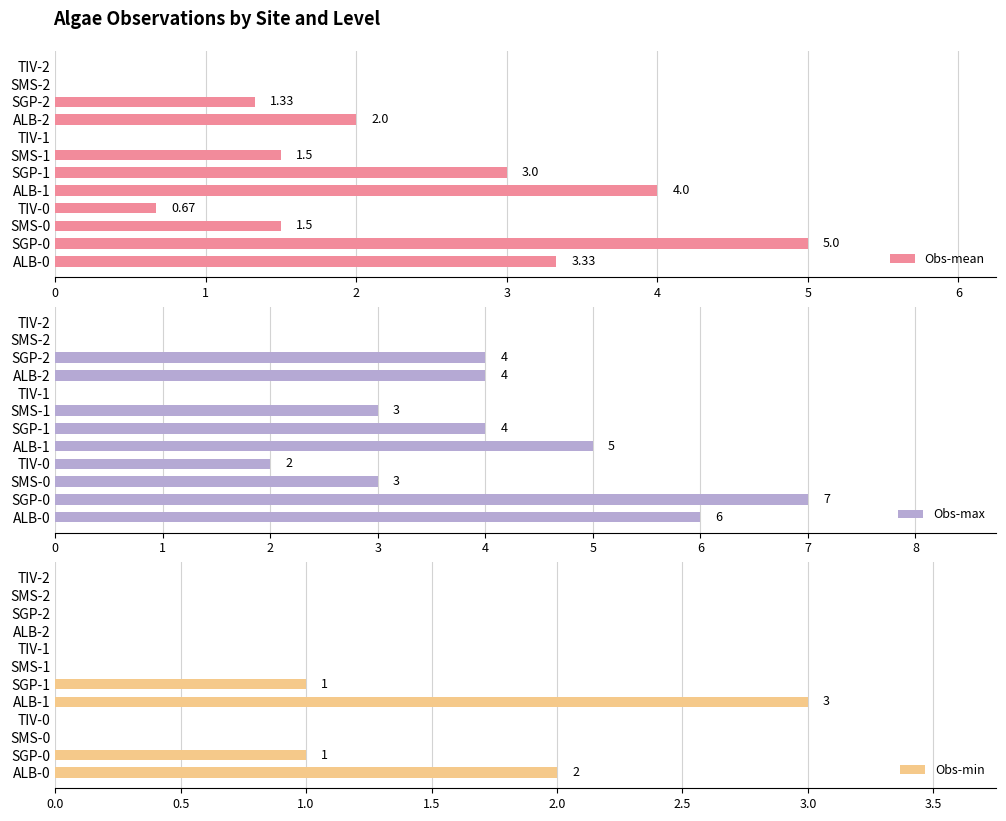

Does the chart contain any negative values?

No